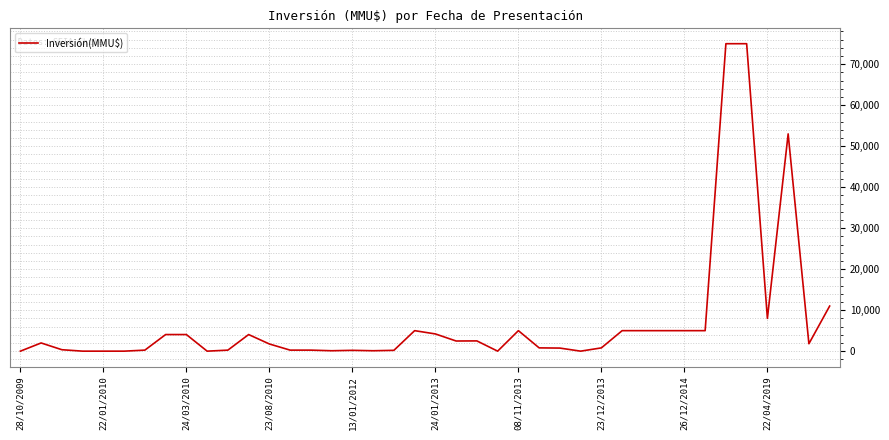

What is the greatest value displayed?

75000